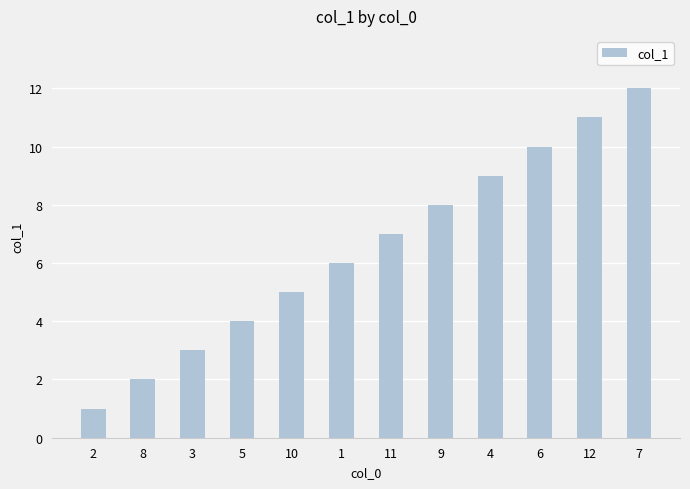

What is the label of the 11th bar from the right?

8